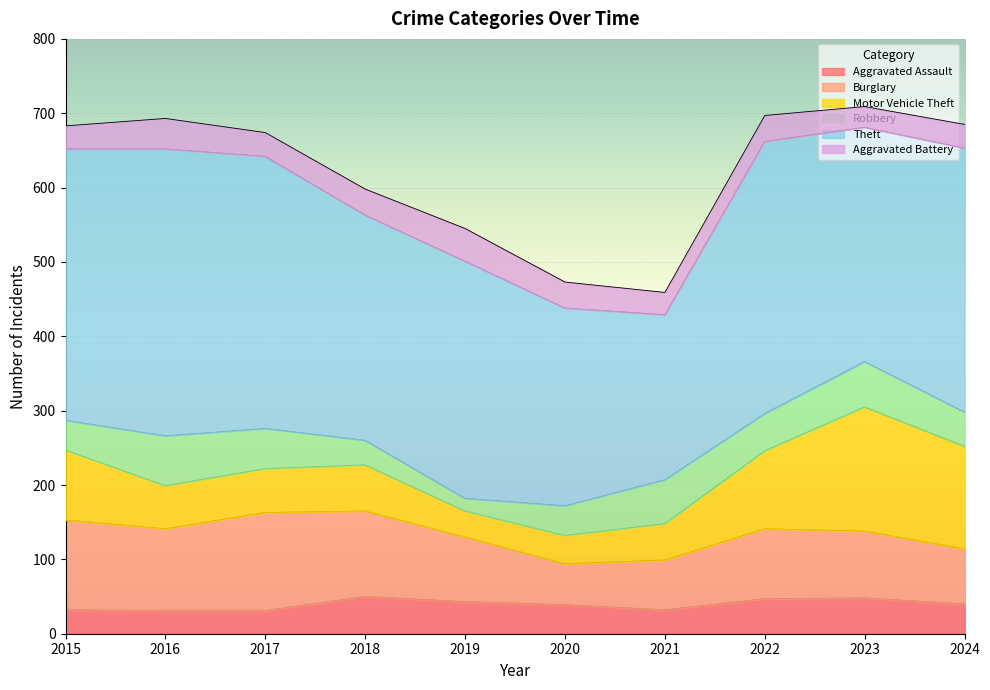

What is the sum of all Theft values?

3263